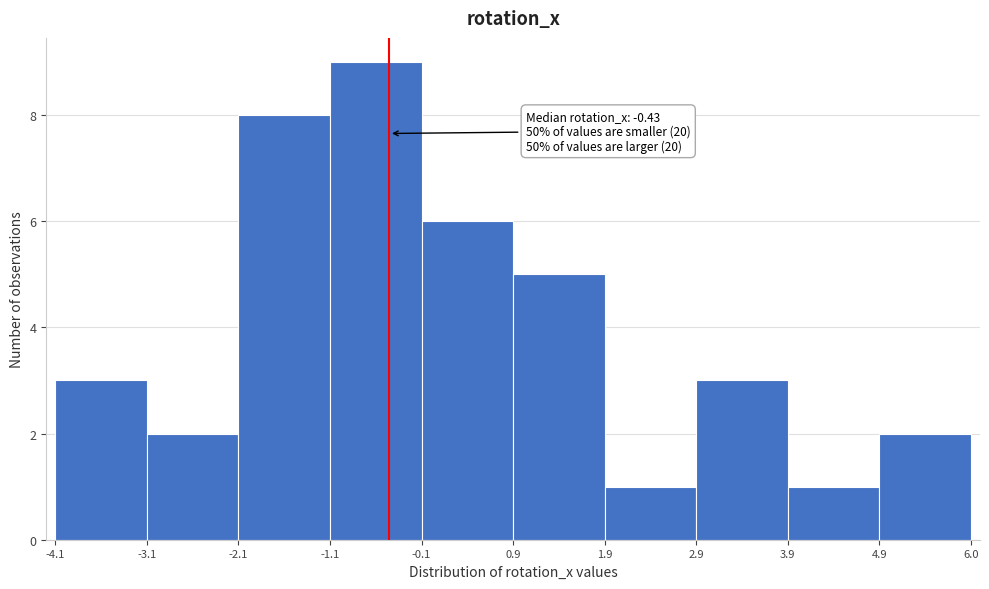

Over which range of the x-axis is the bar tallest?

-1.1 to -0.1